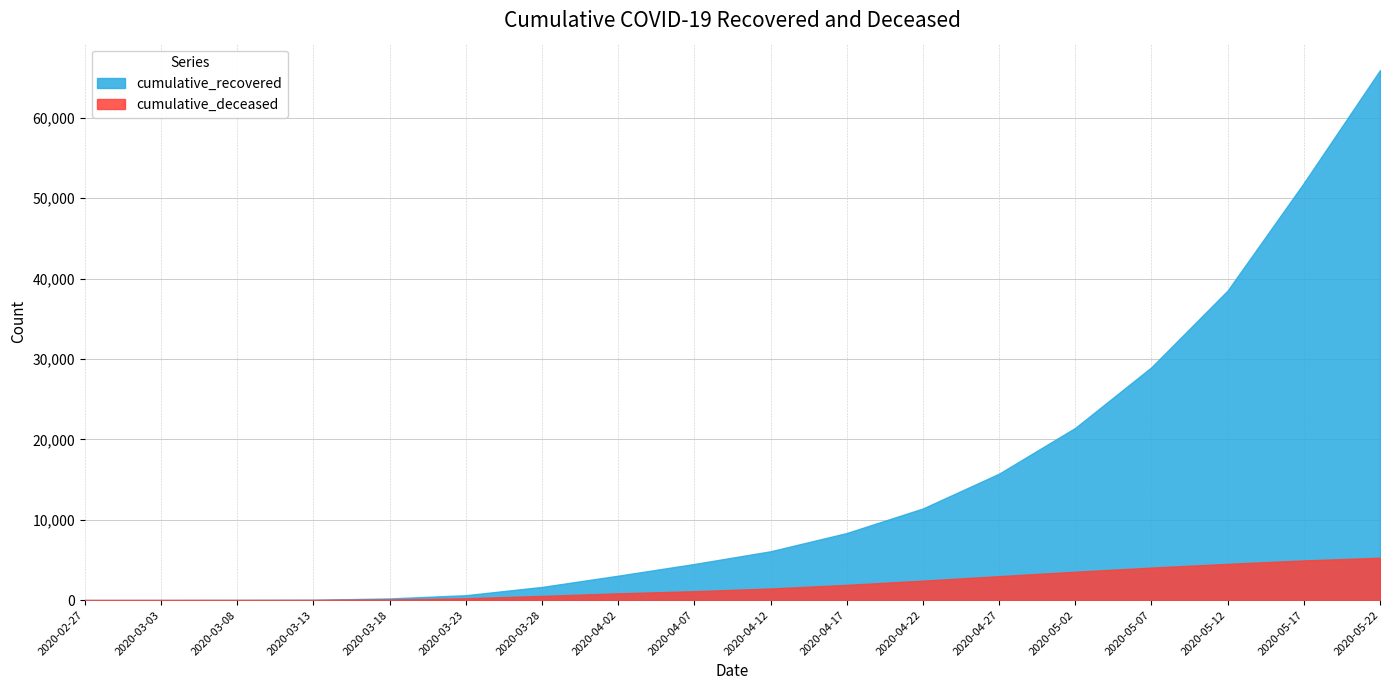

True or false: cumulative_deceased and cumulative_recovered intersect in this chart.

False